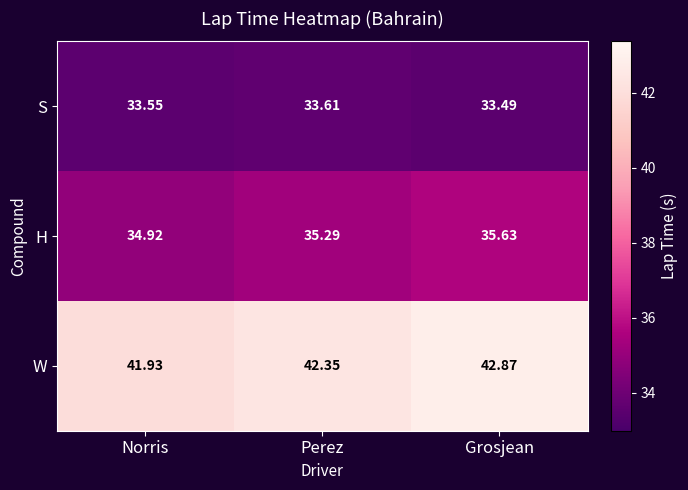

At how many categories does at least one series exceed 40?

3